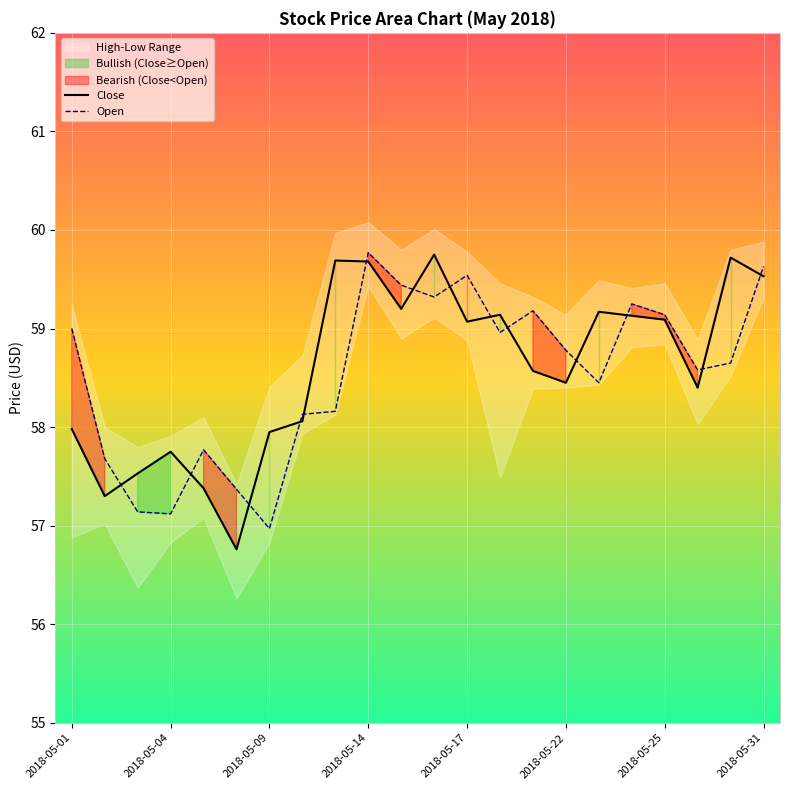

Is it true that Open equals 21.8 at 2018-05-17?

False